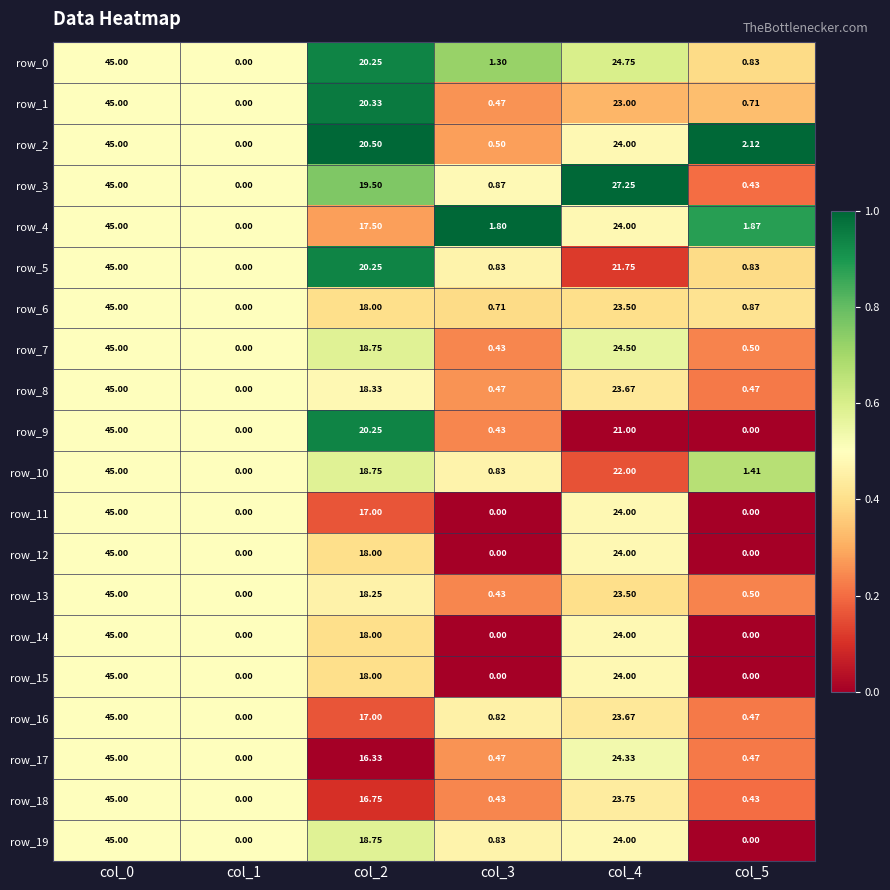

The row_12 series shows 0.0 at col_3. True or false?

True